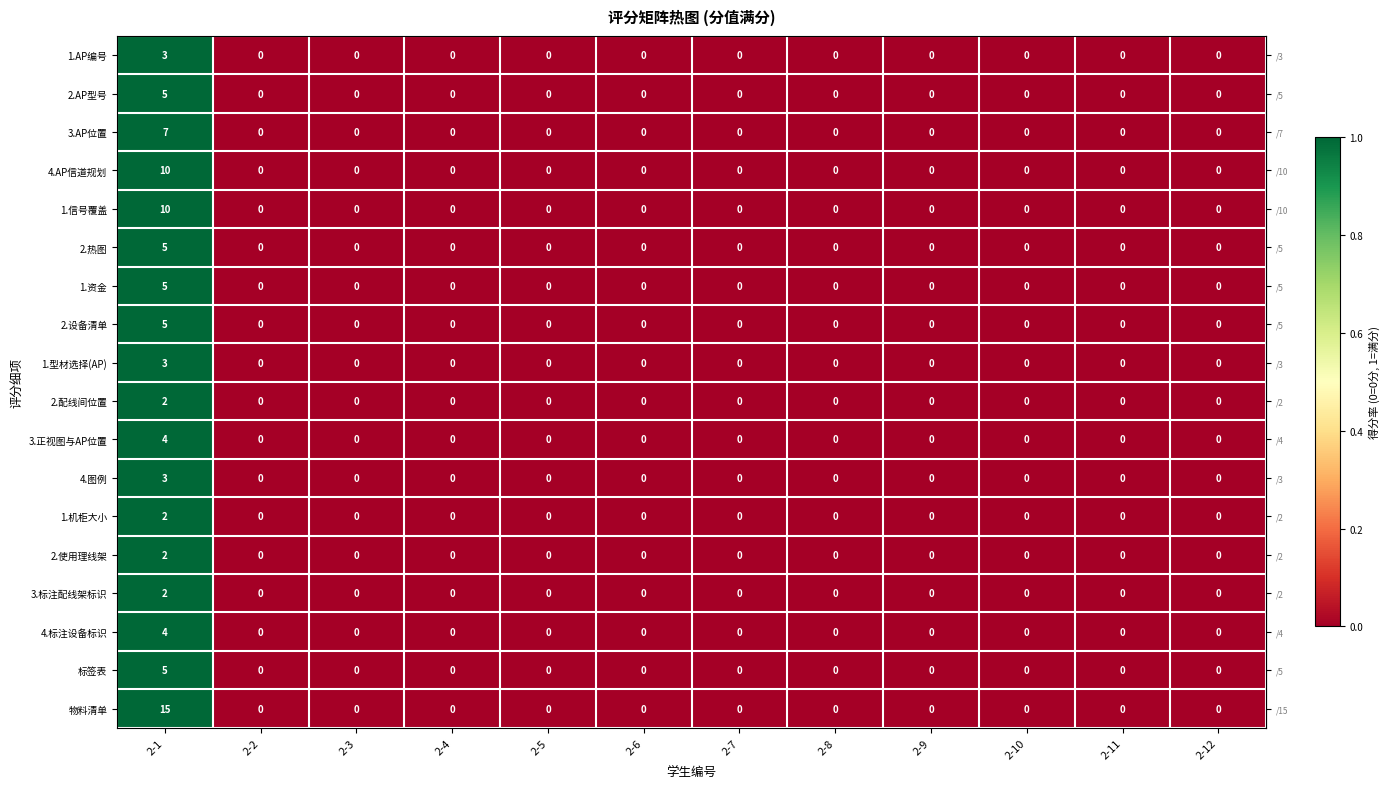

The value of 标签表 at 2-9 is -2. True or false?

False